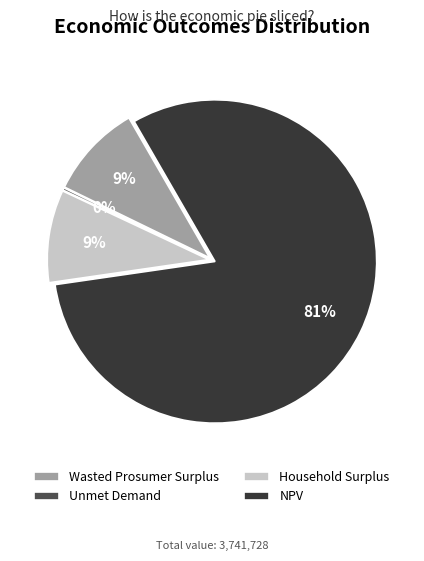

Count the number of slices in the pie.

4